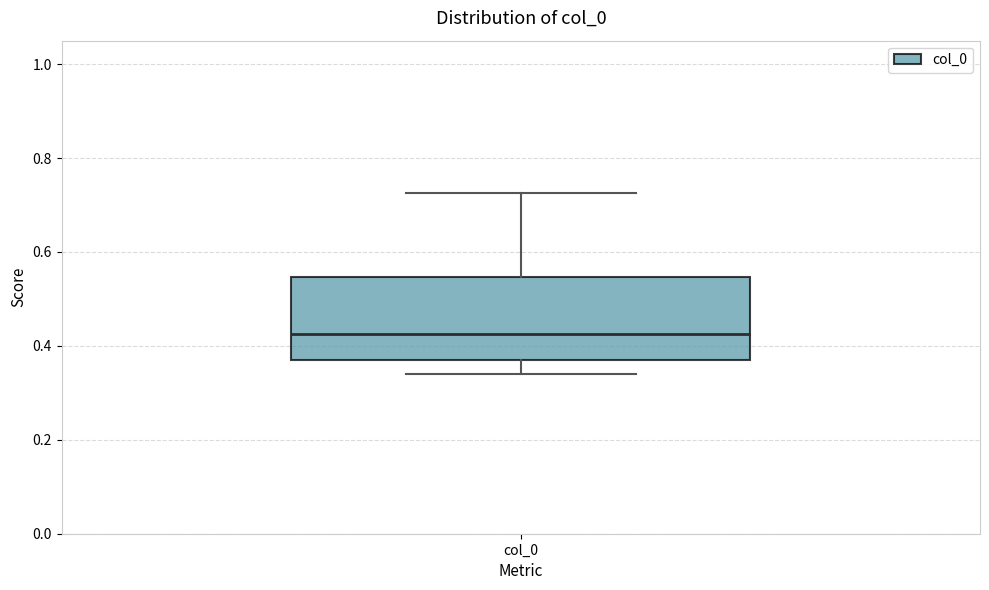

Where does the upper whisker of the box for col_0 end on the y-axis? The values are not printed on the chart, so give them approximately, as read against the axis.

0.72